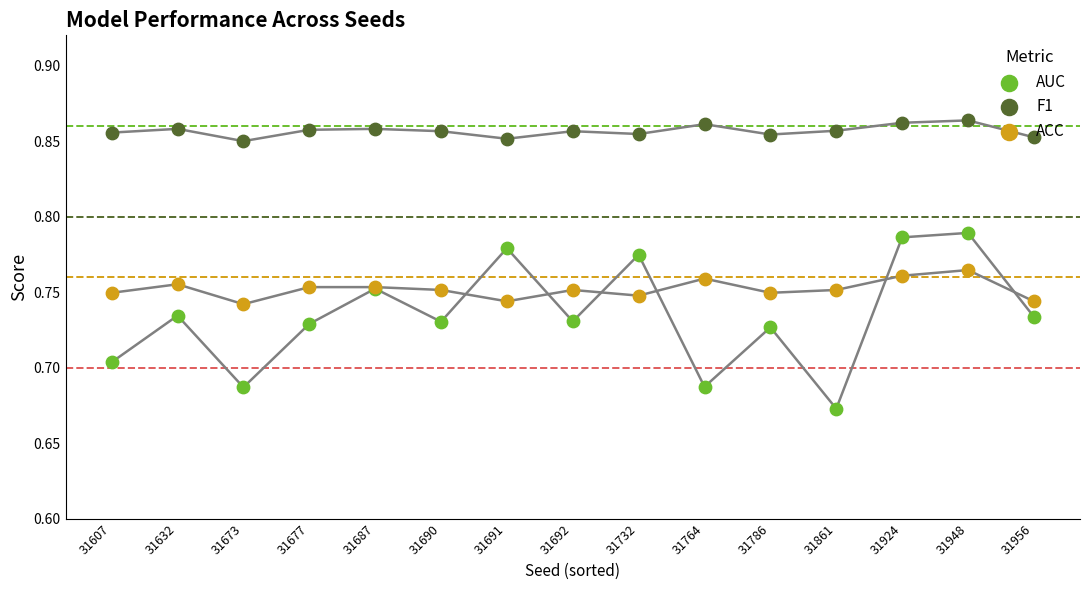

What is the total value across all series at 31861?

2.3